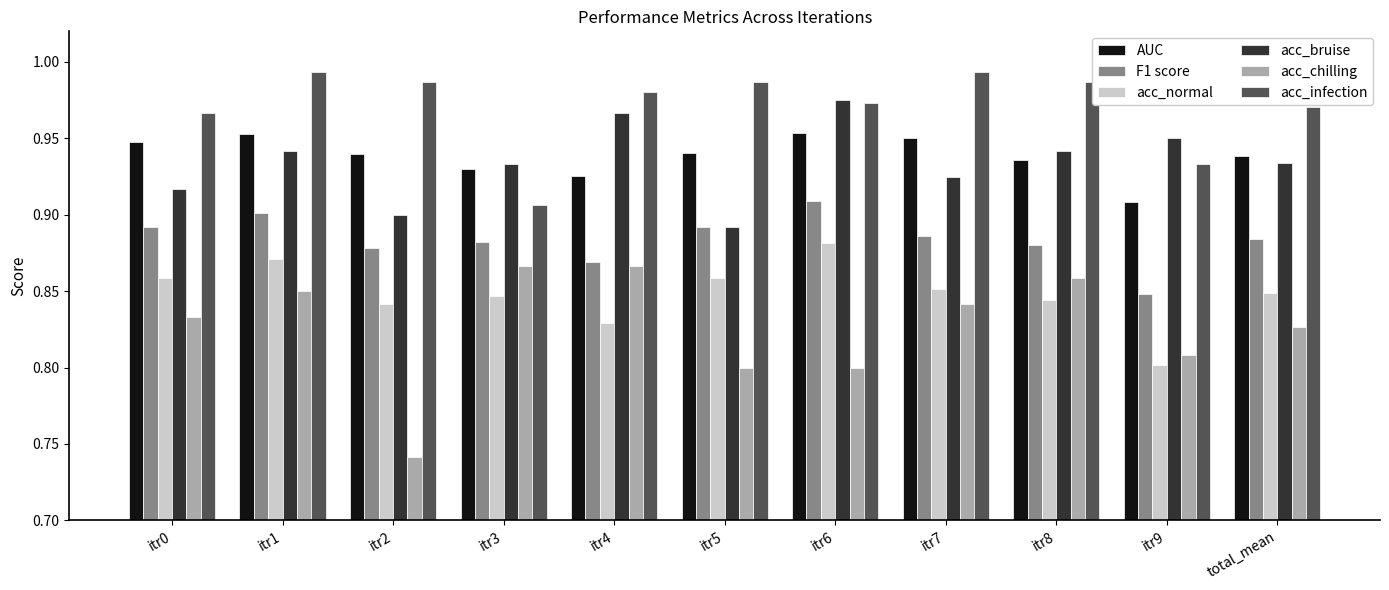

True or false: AUC has a value of 1.6 at total_mean.

False